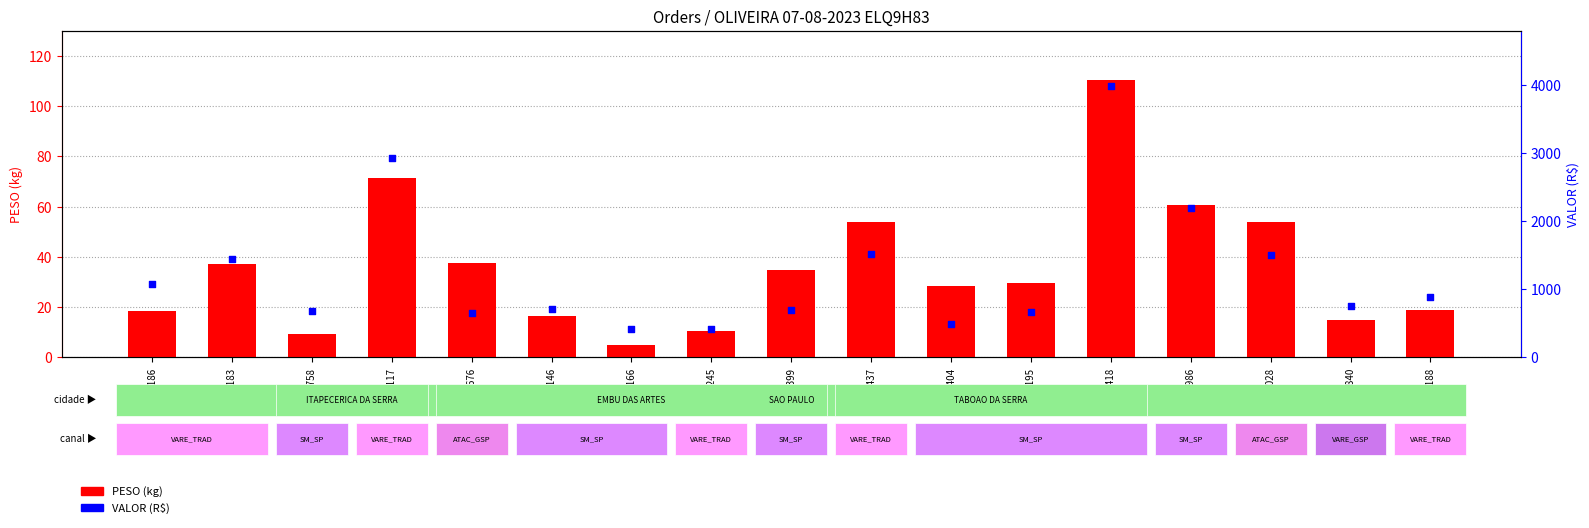

Is the value of PESO (kg) at 6555437 greater than the value of VALOR (R$) at 6553399?

No